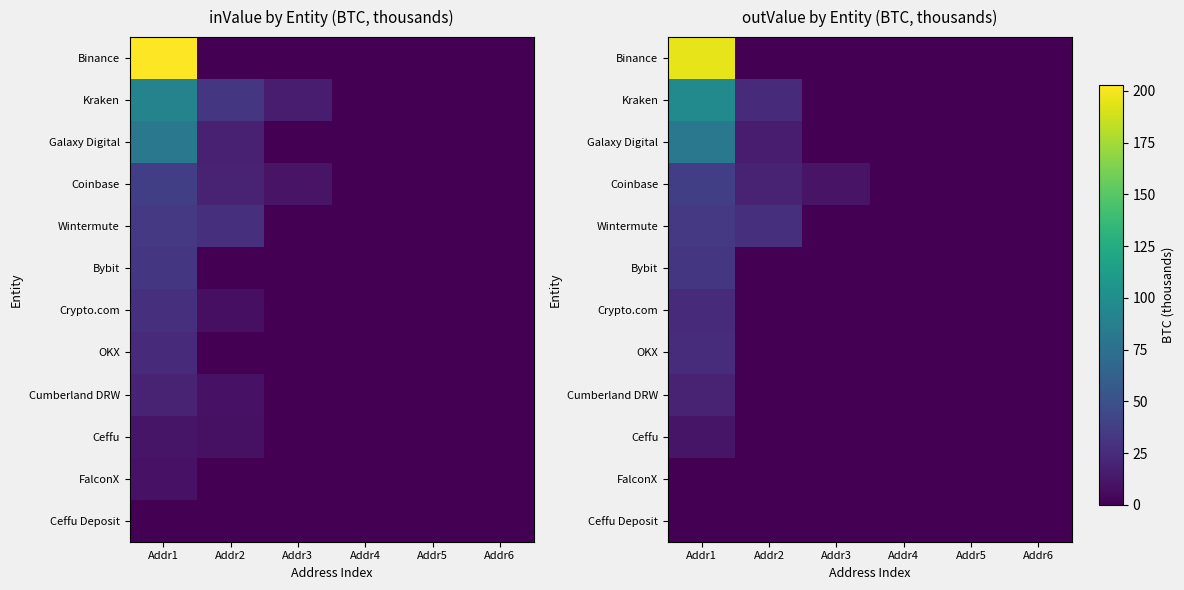

How many series are shown in this chart?

12